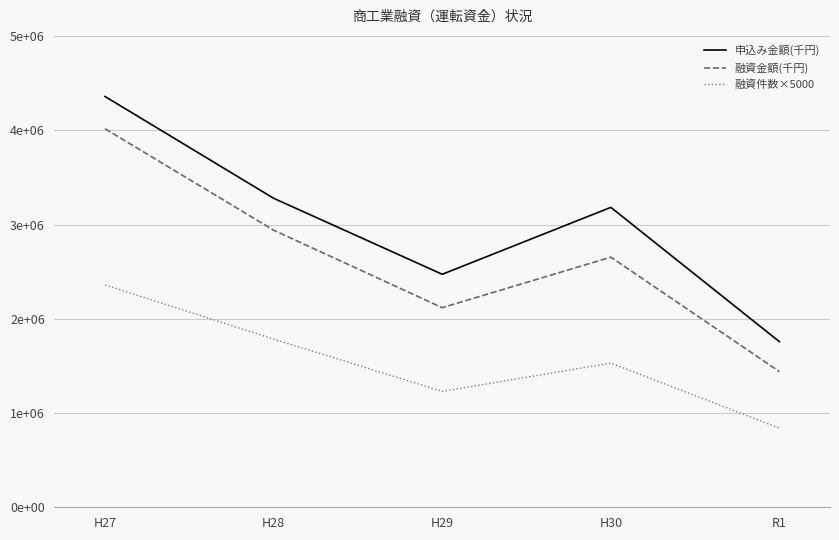

Does the chart have visible grid lines?

Yes